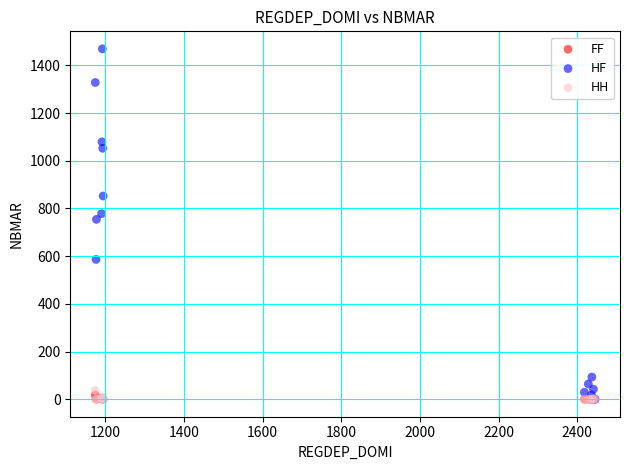

What are all the series names shown in the legend?

FF, HF, HH